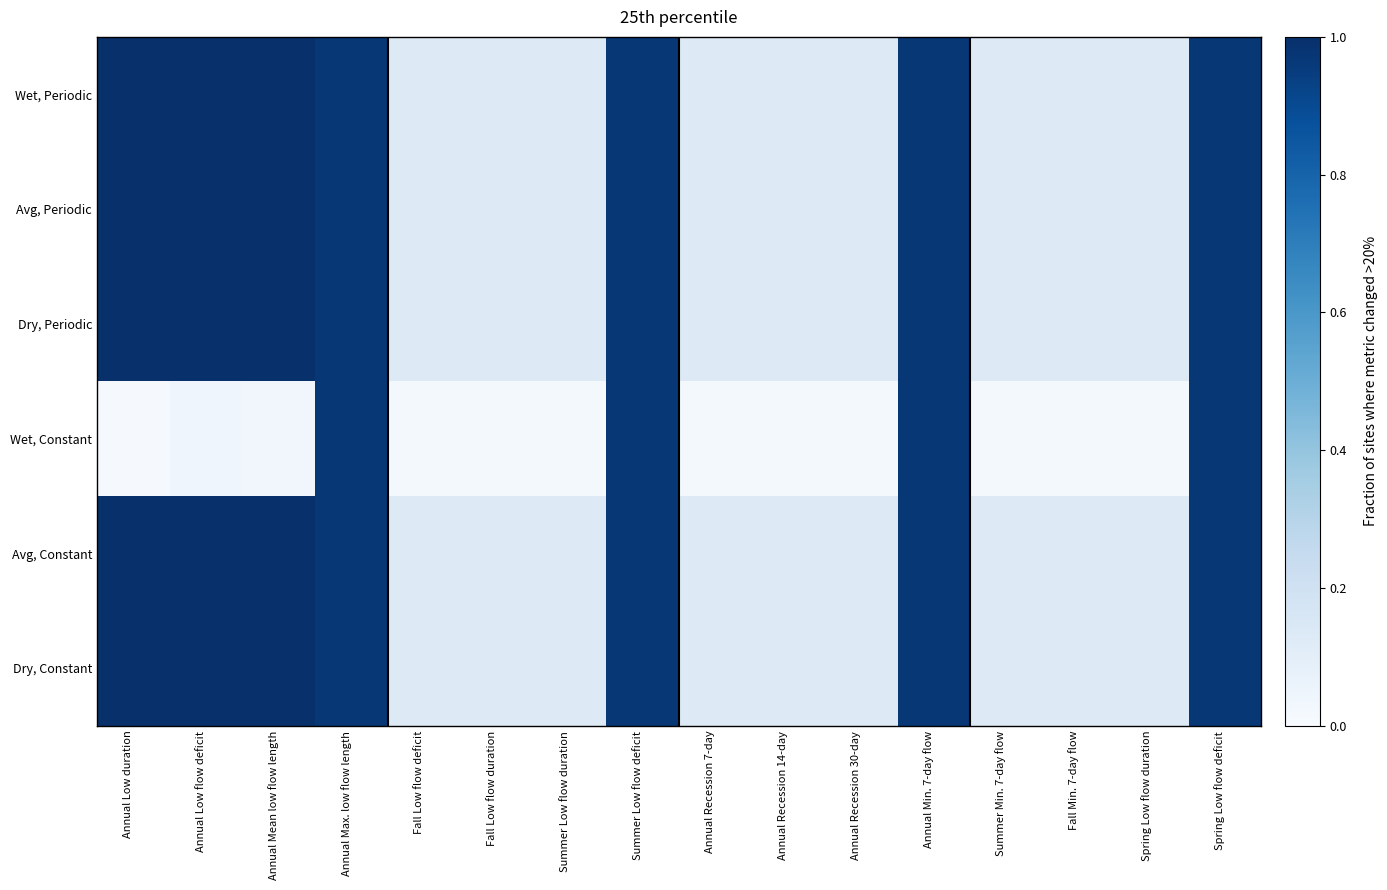

At how many categories does at least one series exceed 0?

16